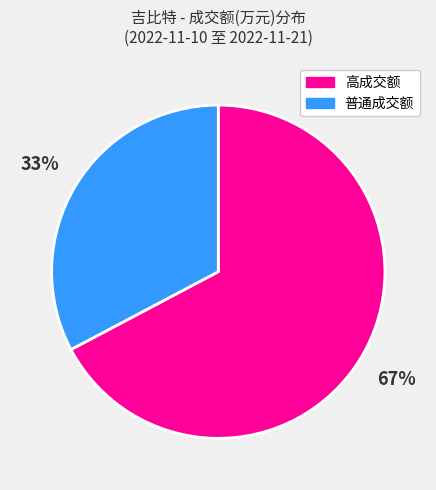

To the nearest percent, what is the average slice percentage?

50%